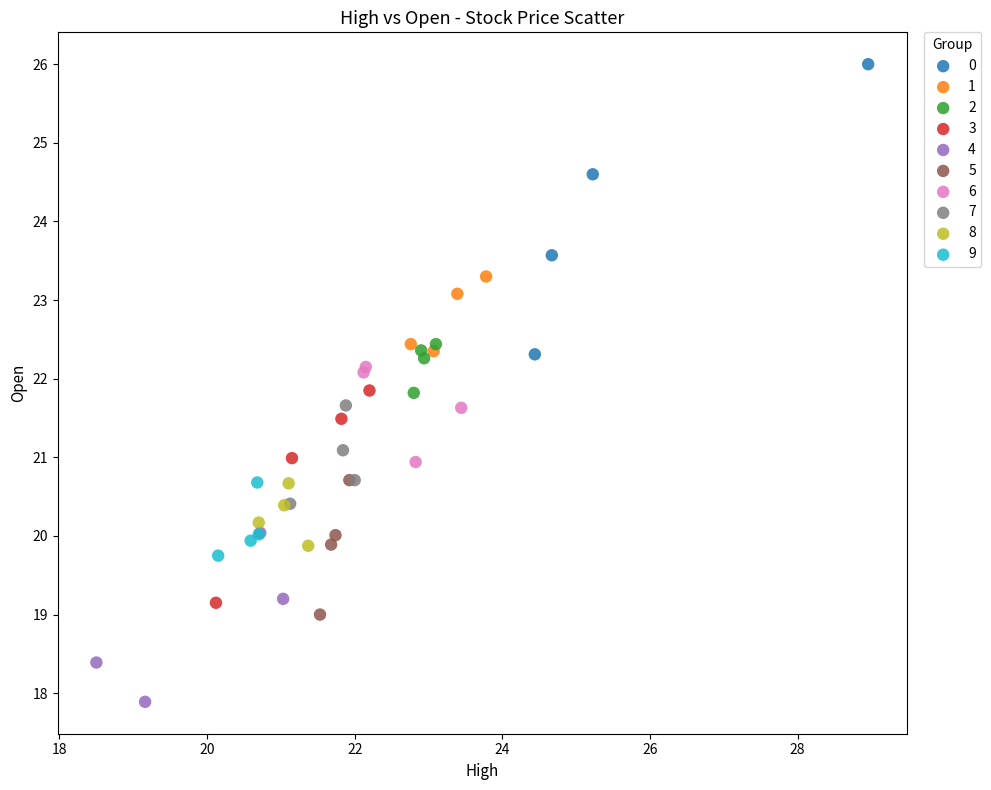

What are all the series names shown in the legend?

0, 1, 2, 3, 4, 5, 6, 7, 8, 9